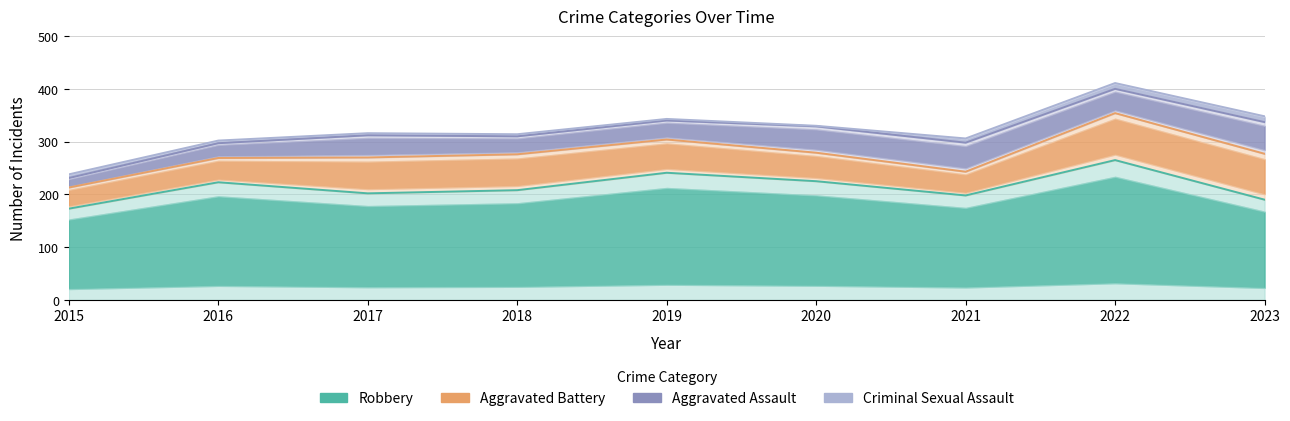

Does the chart have visible grid lines?

Yes